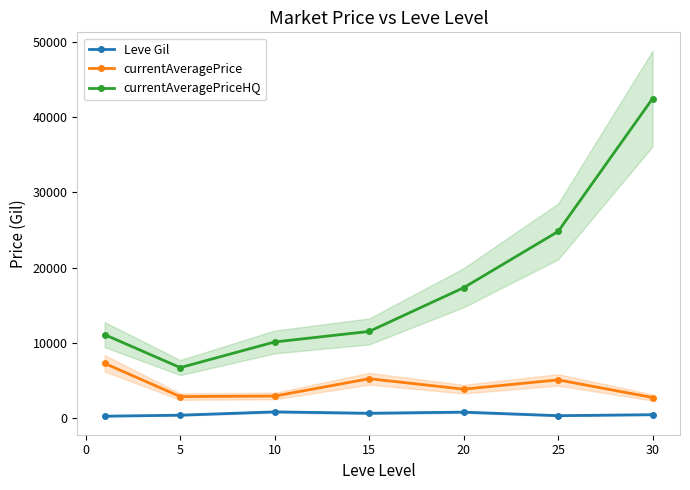

How many interior local valleys does the currentAveragePrice series have?

2